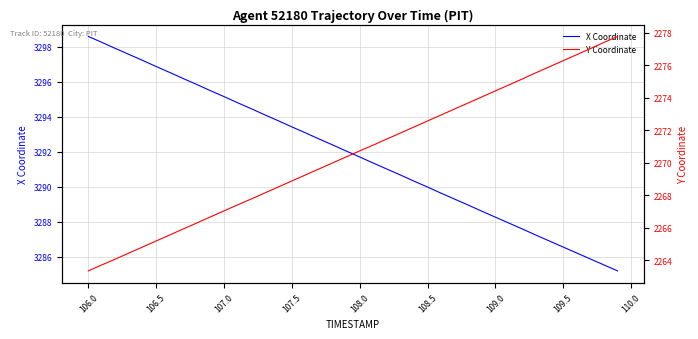

What is the minimum value for X Coordinate?

3285.2